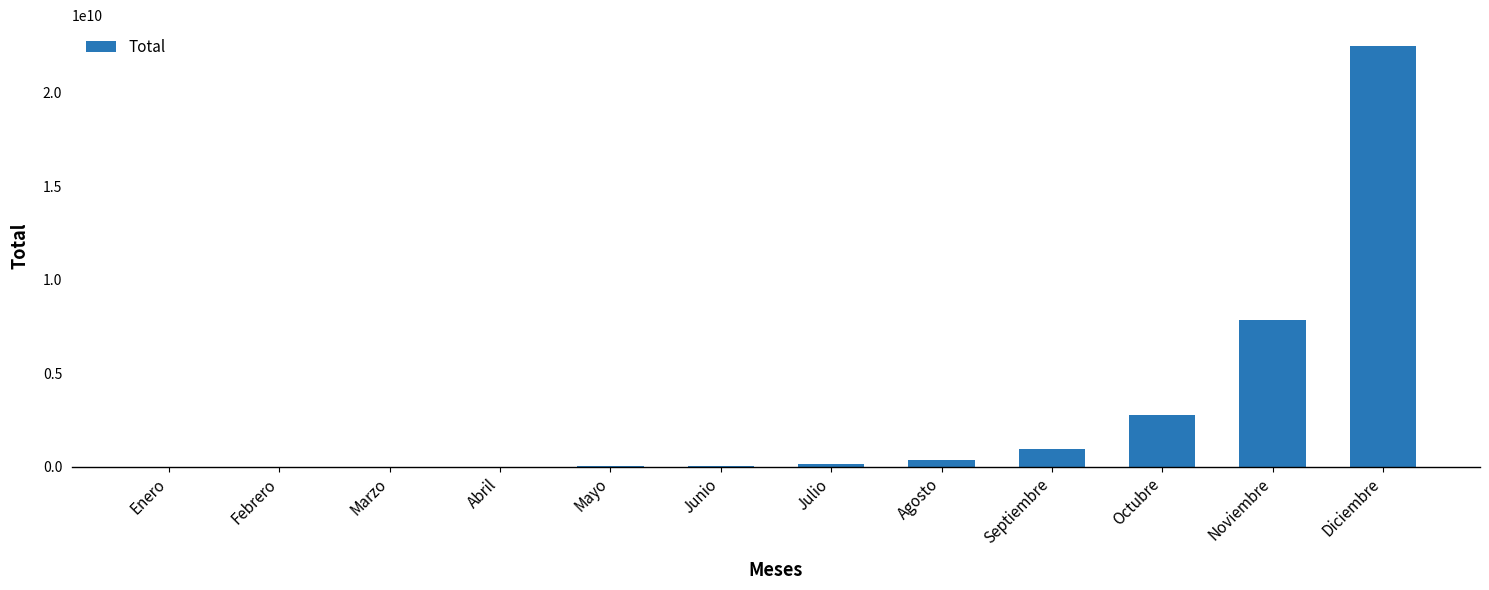

What is the change in value from Abril to Junio?

+36251231.2